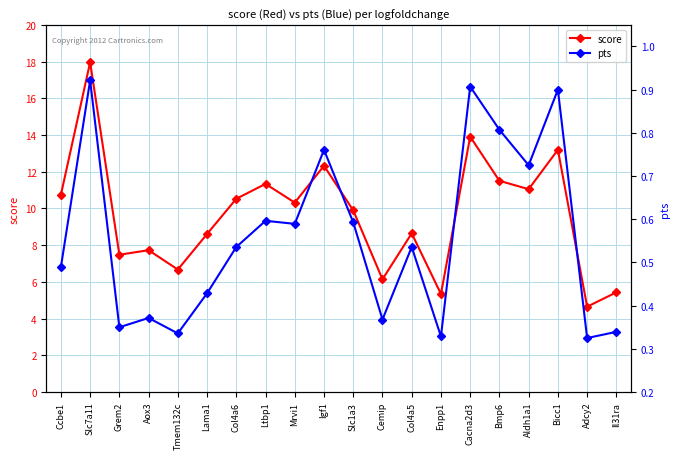

In score, how many points are higher than both neighbors (excluding endpoints)?

7